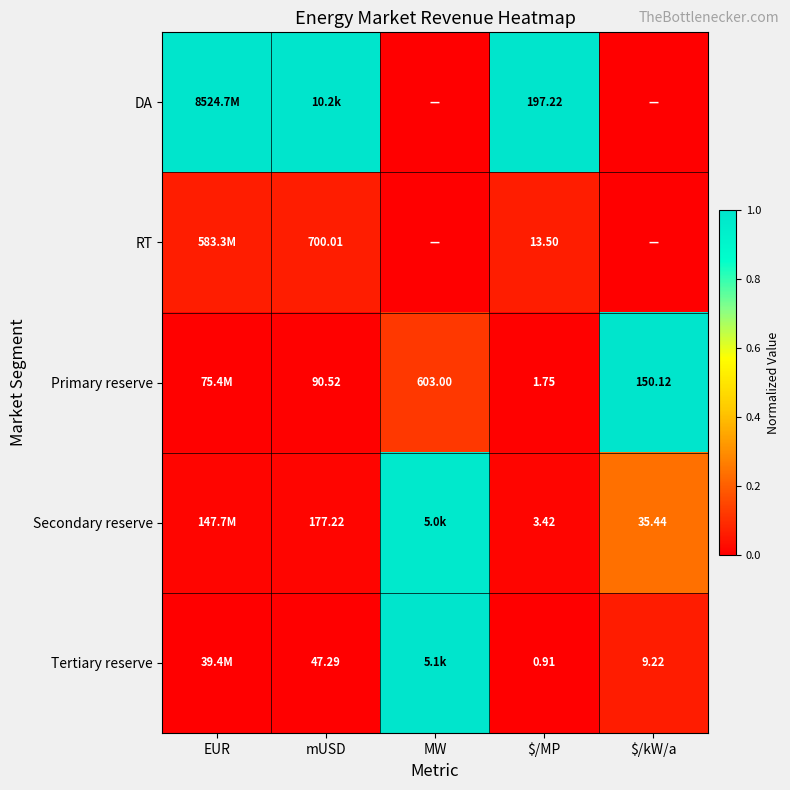

What is the greatest value displayed?

1.0